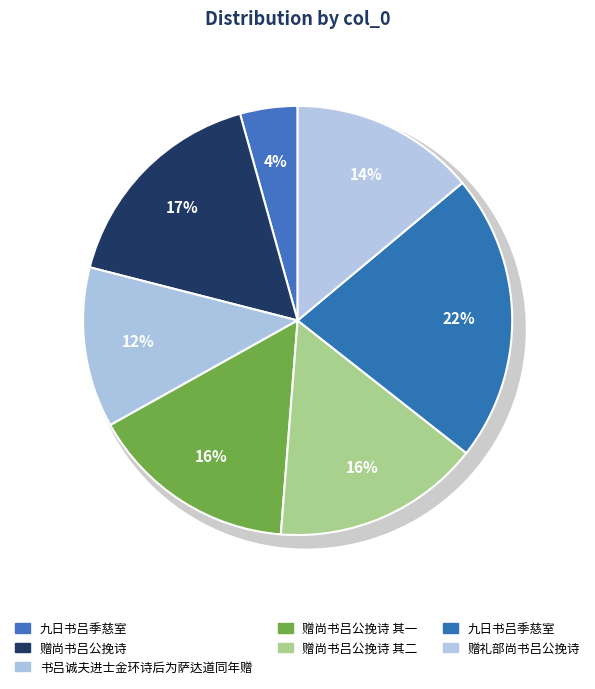

To the nearest percent, what percentage of the pie is 书吕诚夫进士金环诗后为萨达道同年赠?

12%